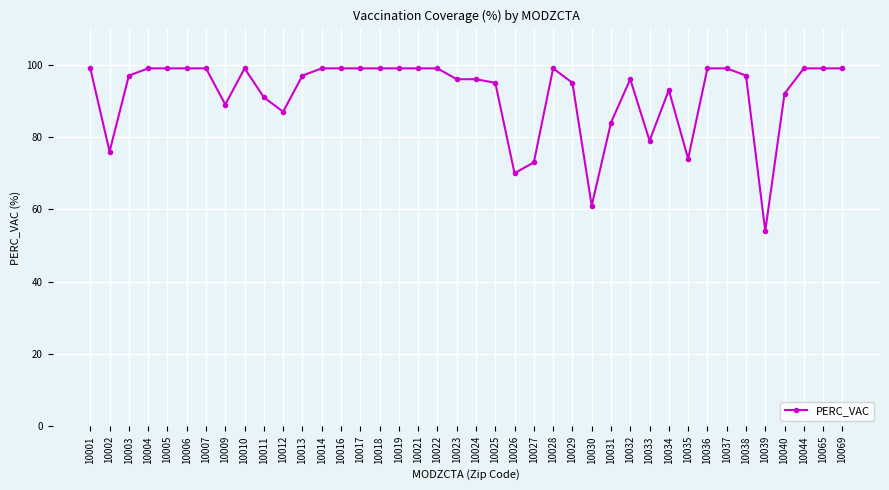

The value at 10024 is 39. True or false?

False